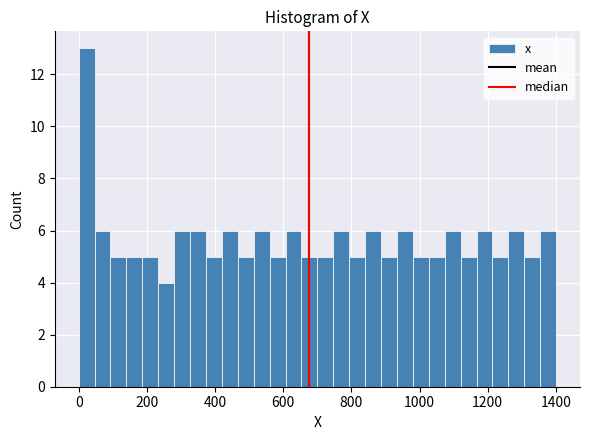

Around what value on the x-axis is the tallest bar? Give the approximate position of its centre, as read against the axis.

20